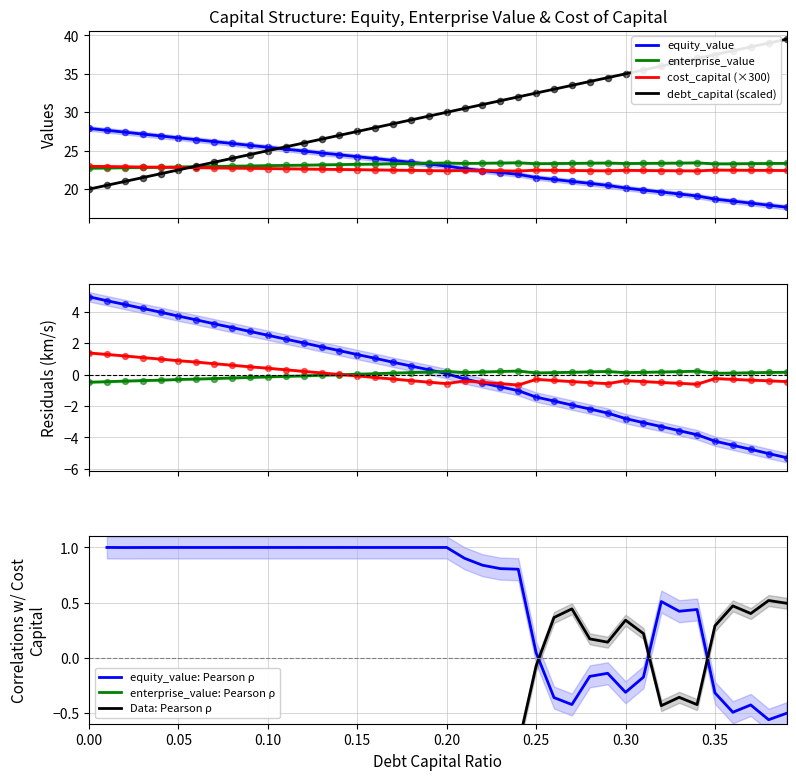

What are all the series names shown in the legend?

debt_capital, equity_value, enterprise_value, cost_capital